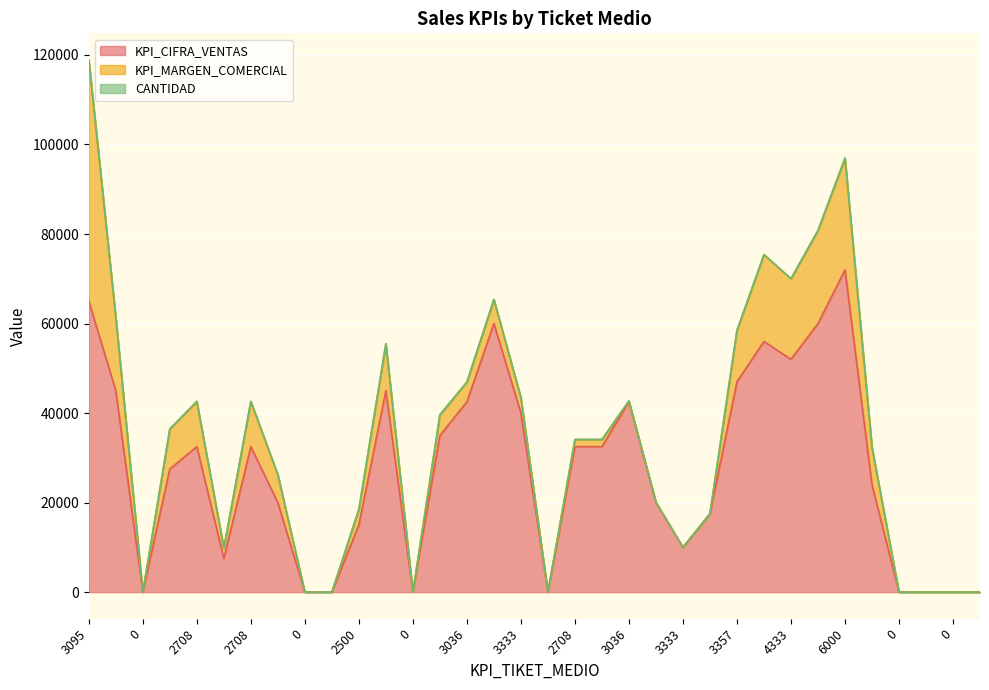

What is the difference between the second highest and minimum values in the KPI_CIFRA_VENTAS series?

65000